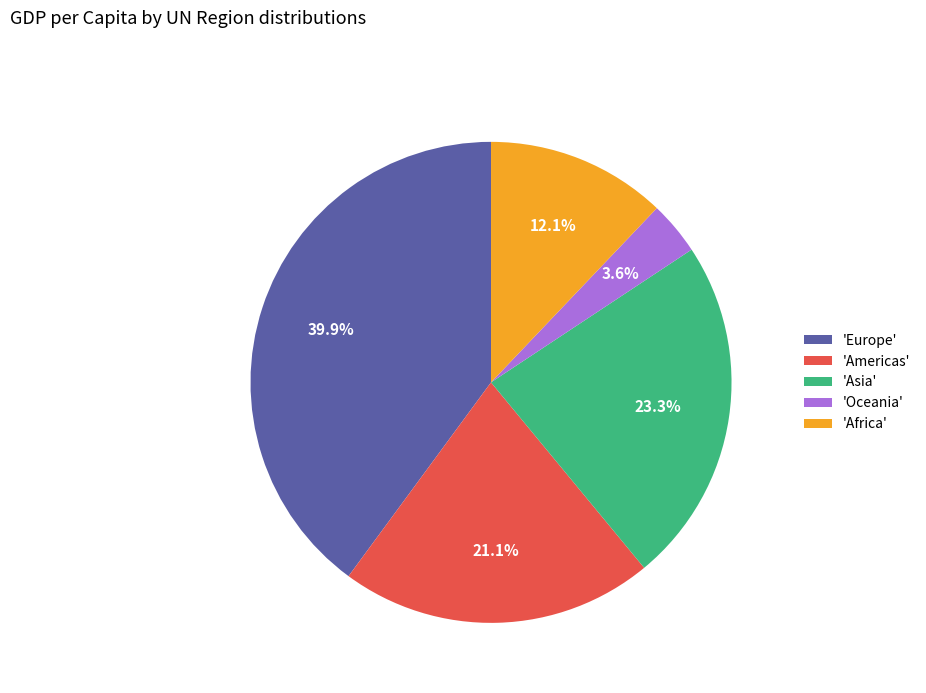

Count the number of slices in the pie.

5